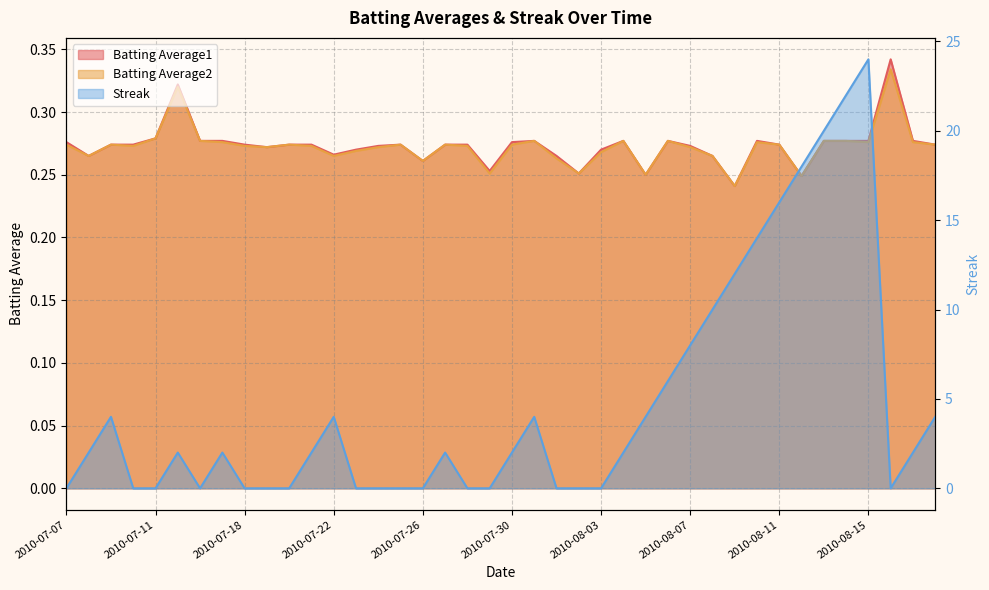

True or false: Batting Average2 and Streak cross at least once.

True